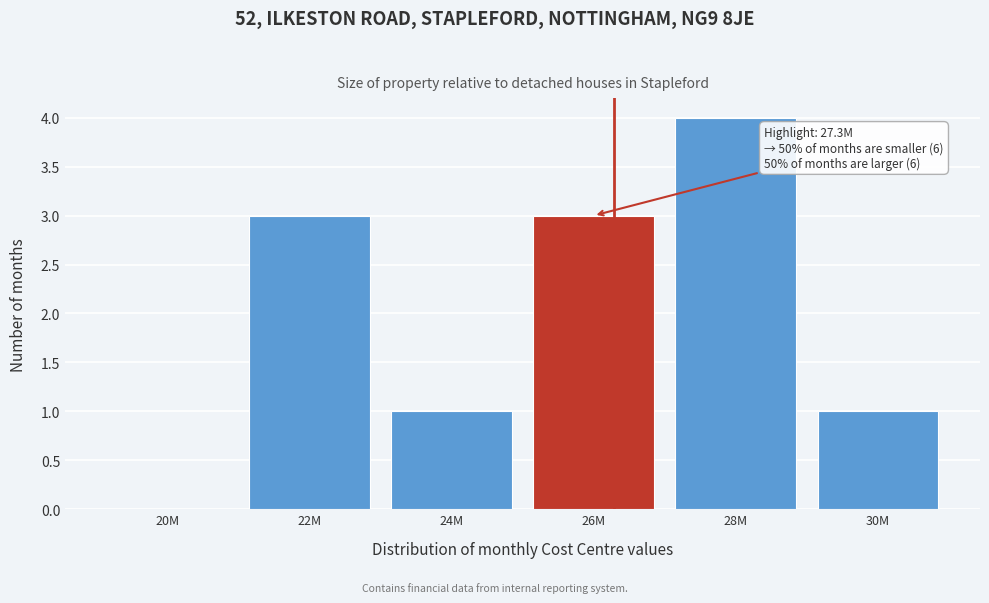

Reading left to right, transcribe all the data shown in this chart.

20M=0	22M=3	24M=1	26M=3	28M=4	30M=1